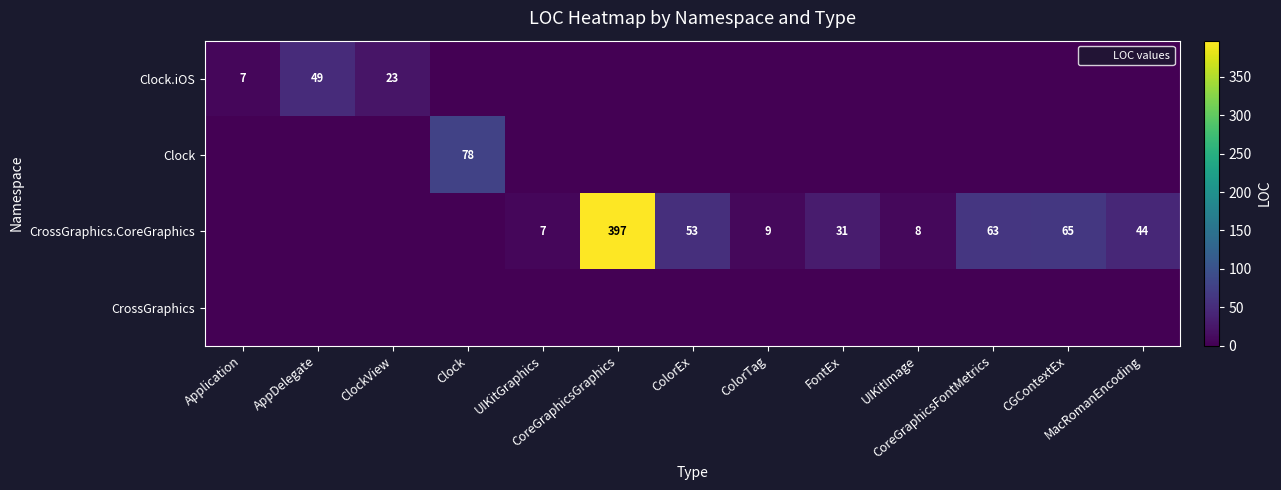

Where is CrossGraphics.CoreGraphics nearest to the value 198?

CGContextEx